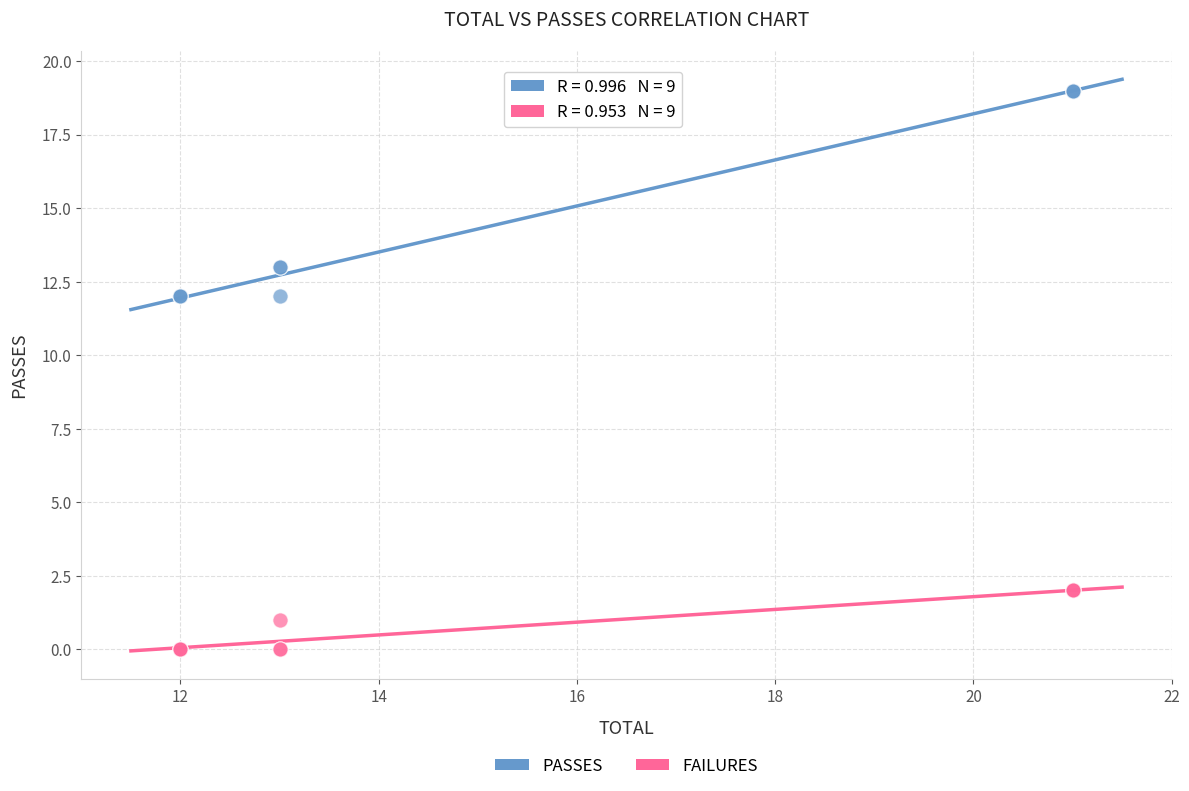

Which series reaches the maximum Y coordinate?

PASSES